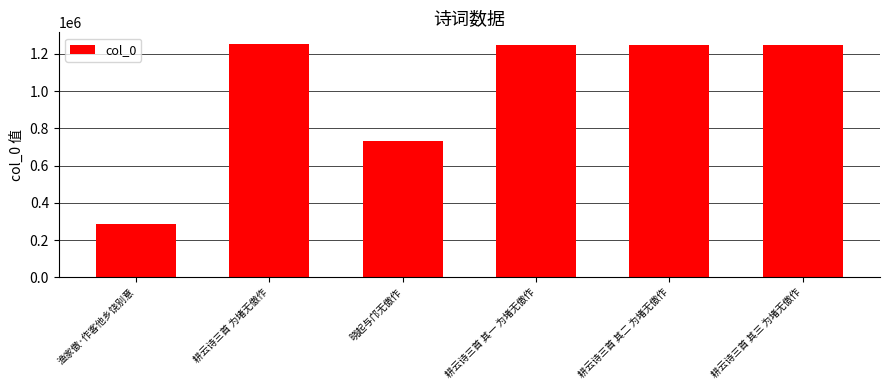

What is the approximate value at 耕云诗三首 其二 为堵无傲作, to the nearest 10?

1246110